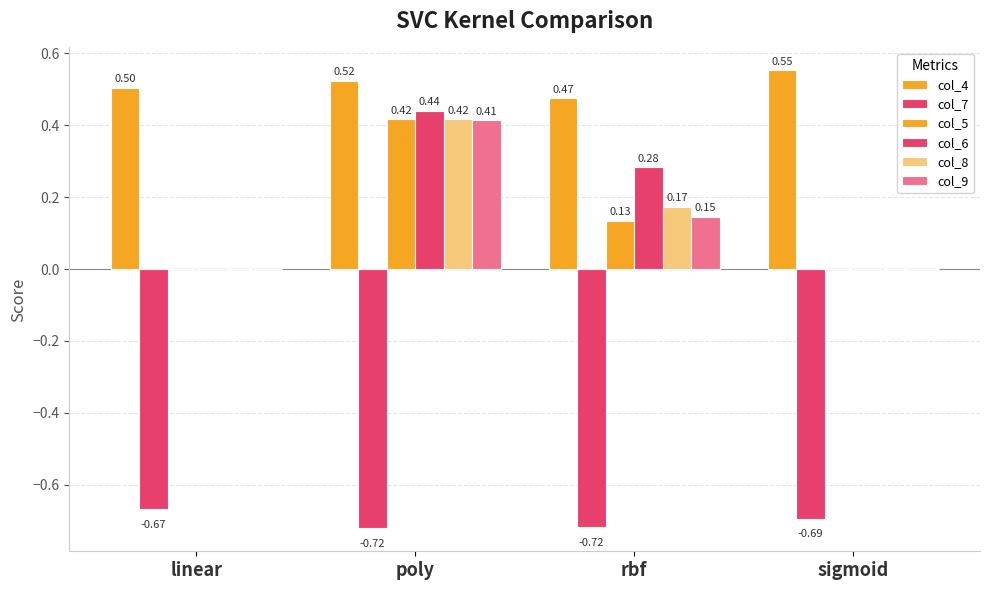

How many groups of bars are there?

4